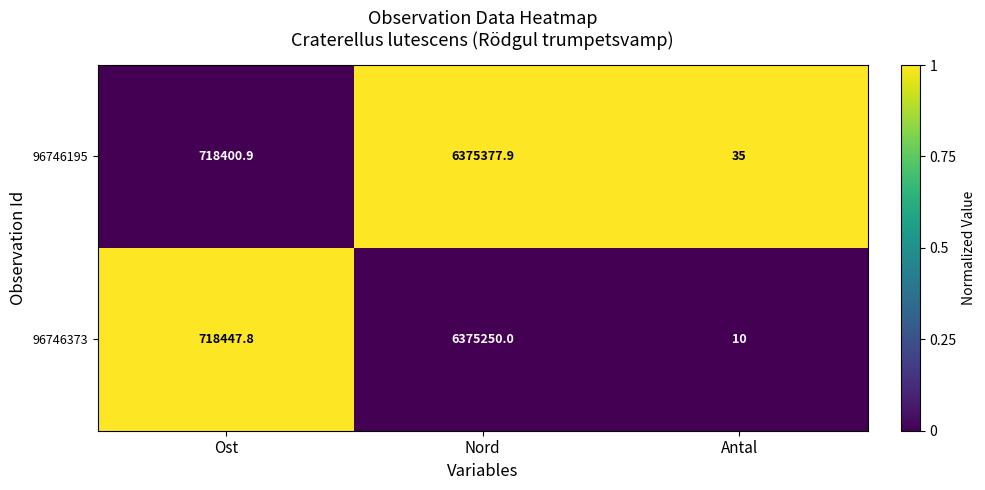

Reading left to right, transcribe all the data shown in this chart.

96746195: 718400.9	6375377.9	35.0
96746373: 718447.8	6375250.0	10.0